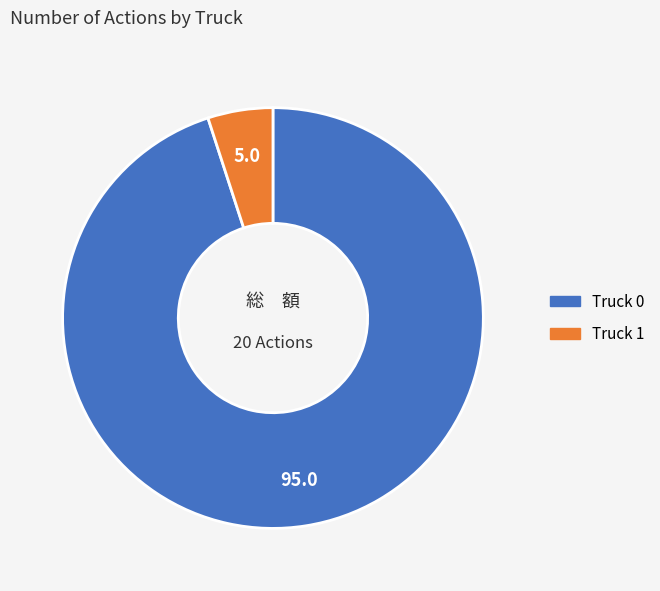

Is Truck 1 the majority of the pie?

No